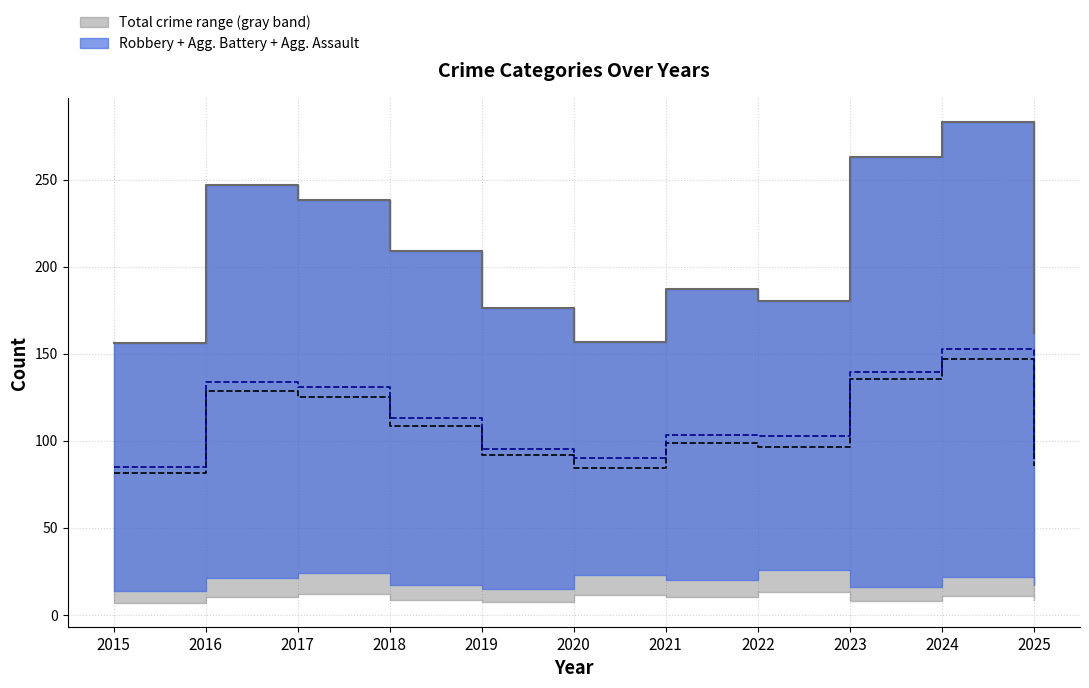

What is the greatest value displayed?

283.0